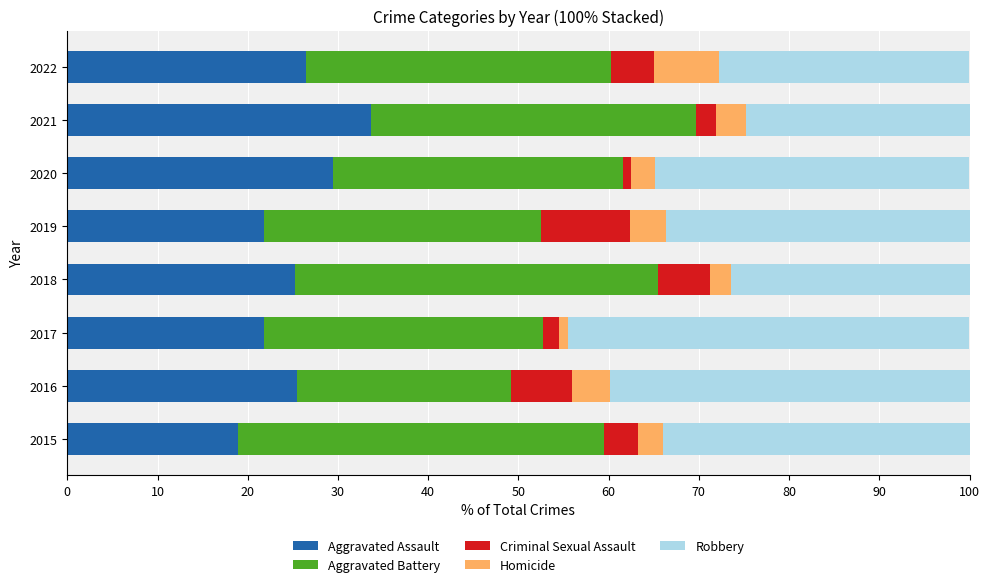

The Aggravated Assault series shows 35.4 at 2022. True or false?

False